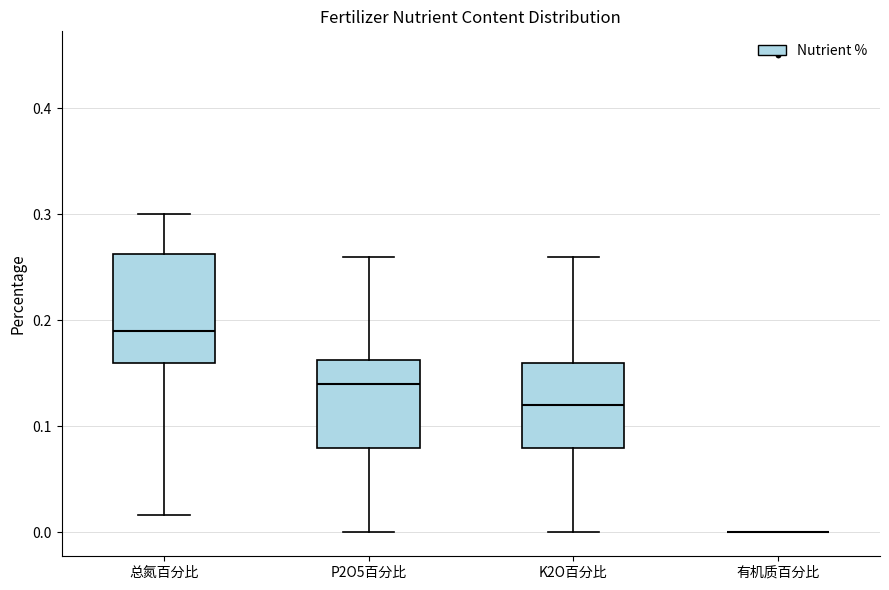

Reading left to right, transcribe this box plot: for each box, give where its median line is, the range the box spans, and where its two whiskers end, as read against the y-axis. The values are not printed on the chart, so give them approximately, as read against the axis.

总氮百分比: median 0.19, box 0.16 to 0.26, whiskers 0.02 to 0.30
P2O5百分比: median 0.14, box 0.08 to 0.16, whiskers 0.00 to 0.26
K2O百分比: median 0.12, box 0.08 to 0.16, whiskers 0.00 to 0.26
有机质百分比: box collapsed to a line at 0.00, whiskers 0.00 to 0.00